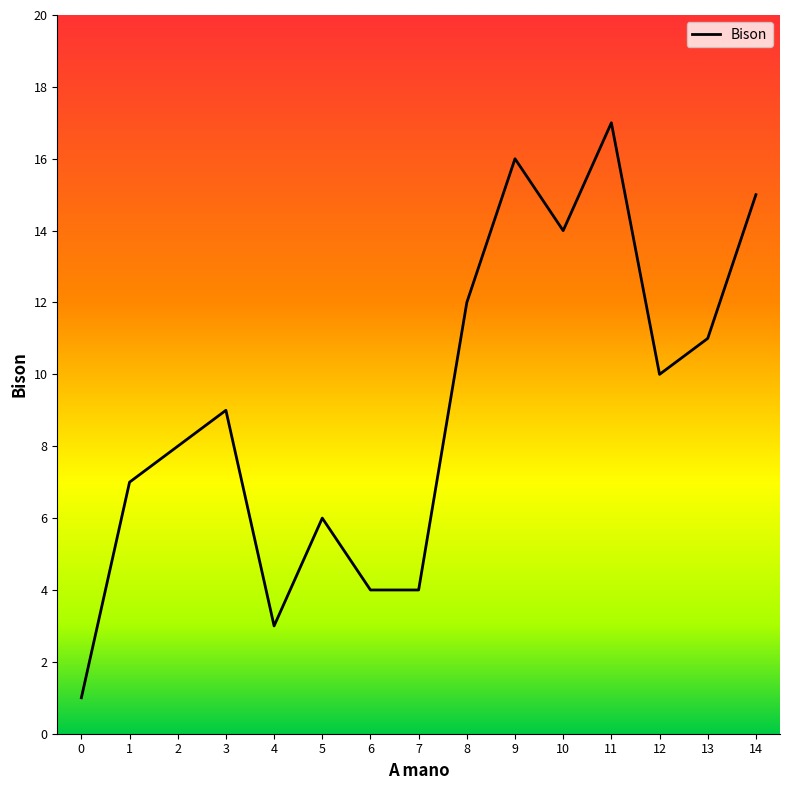

What is the ratio of the value at 9 to the value at 13?

1.5